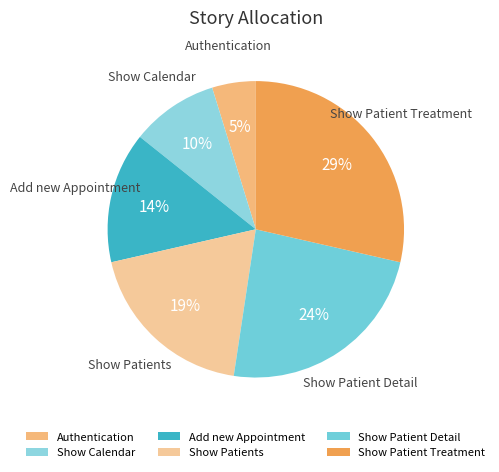

Which has a higher value, Show Calendar or Show Patients?

Show Patients